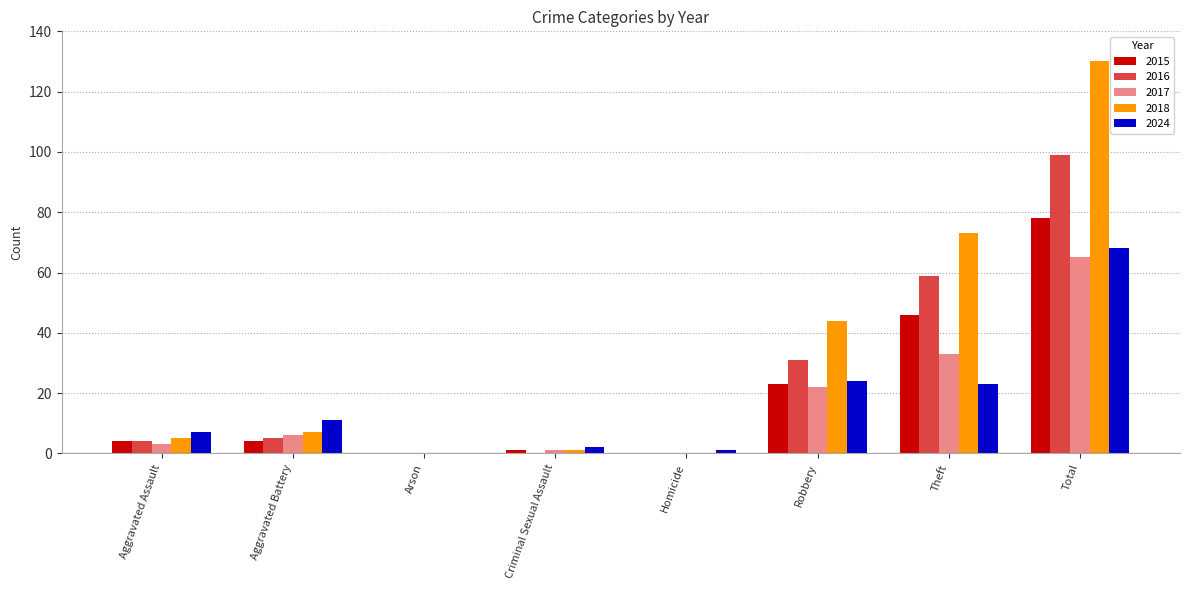

Where is 2015 nearest to the value 39?

Theft